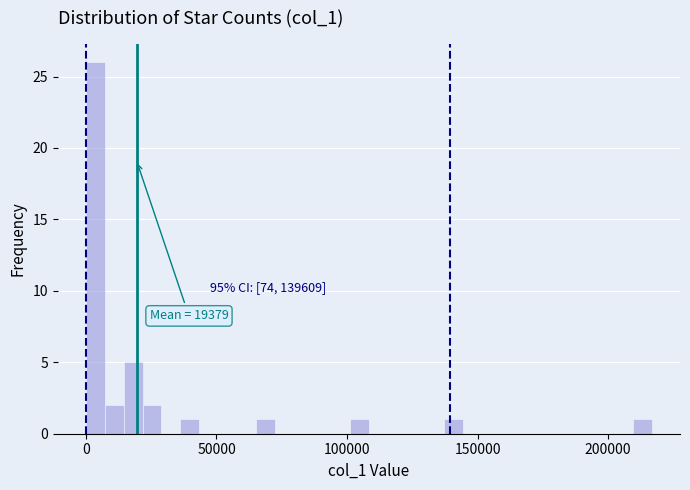

Around what value on the x-axis is the tallest bar? Give the approximate position of its centre, as read against the axis.

5000